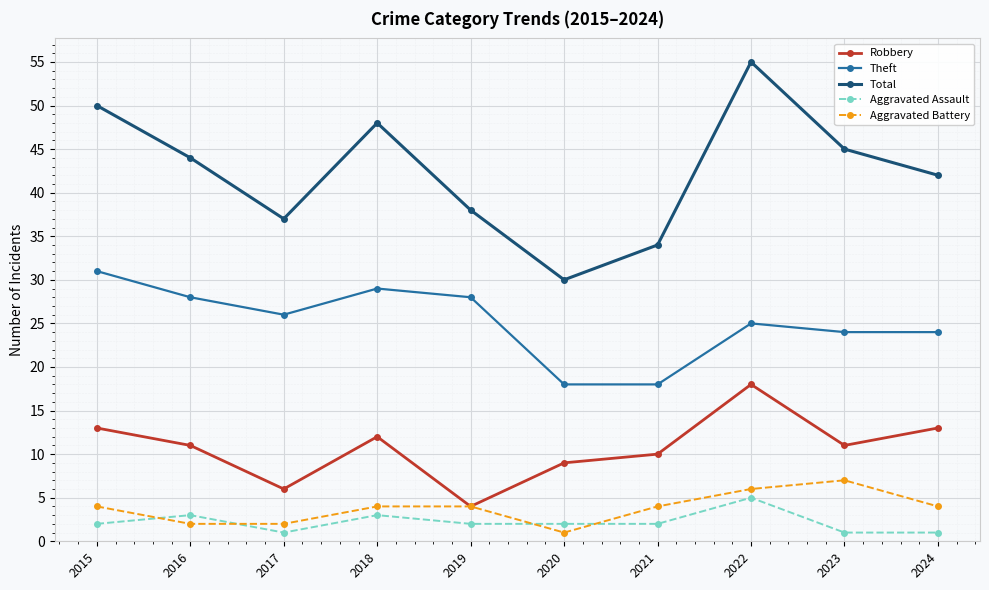

Is the value of Theft at 2018 greater than the value of Robbery at 2017?

Yes